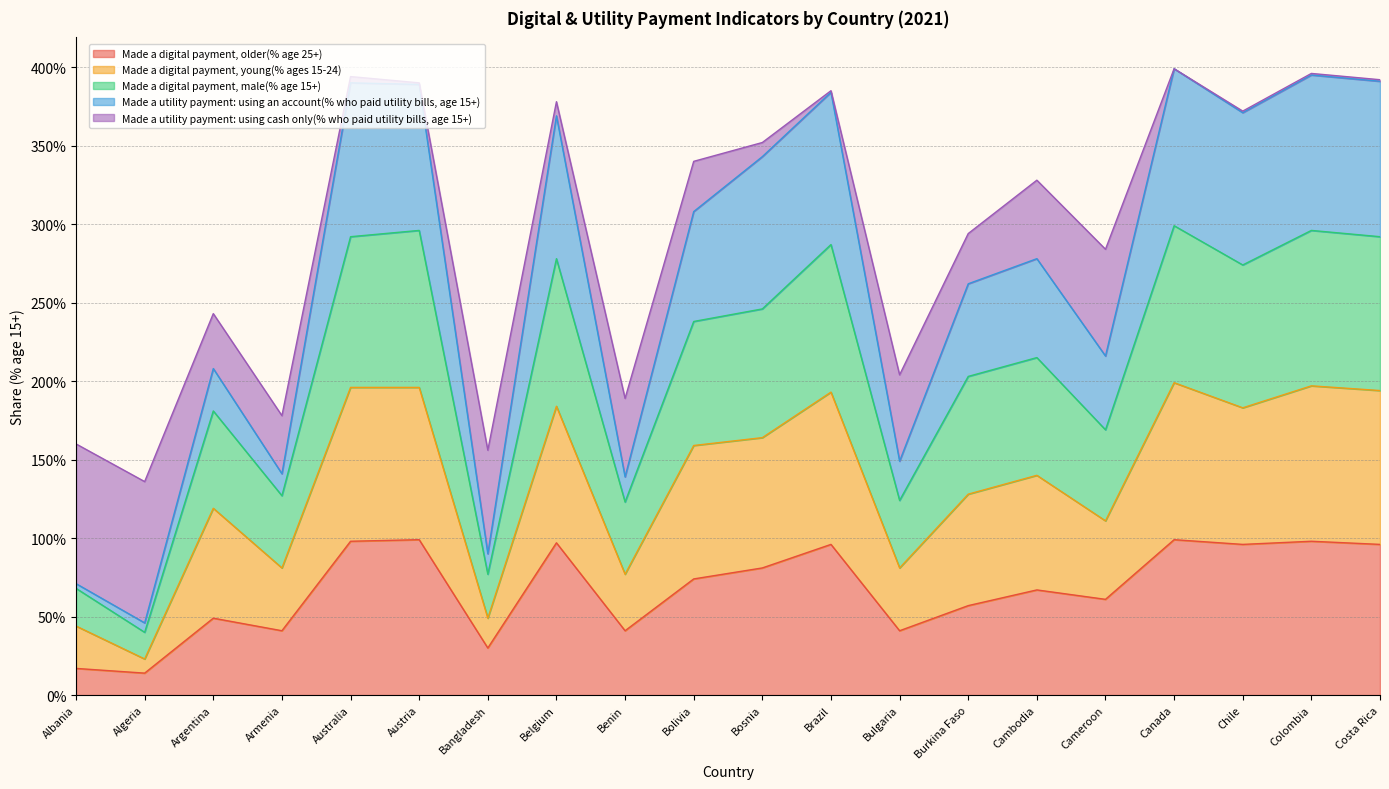

Does the chart display data point markers on the line(s)?

No